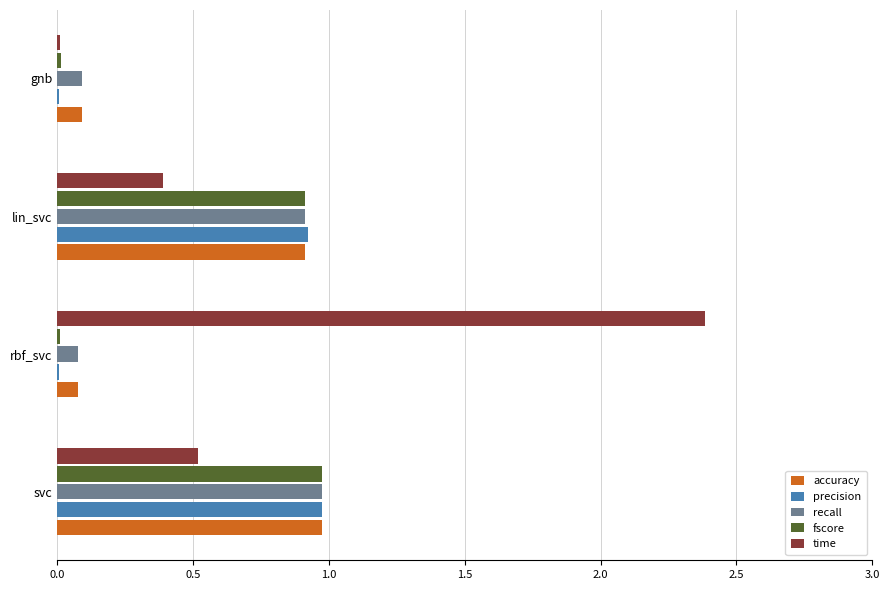

Read the recall value at svc.

1.0